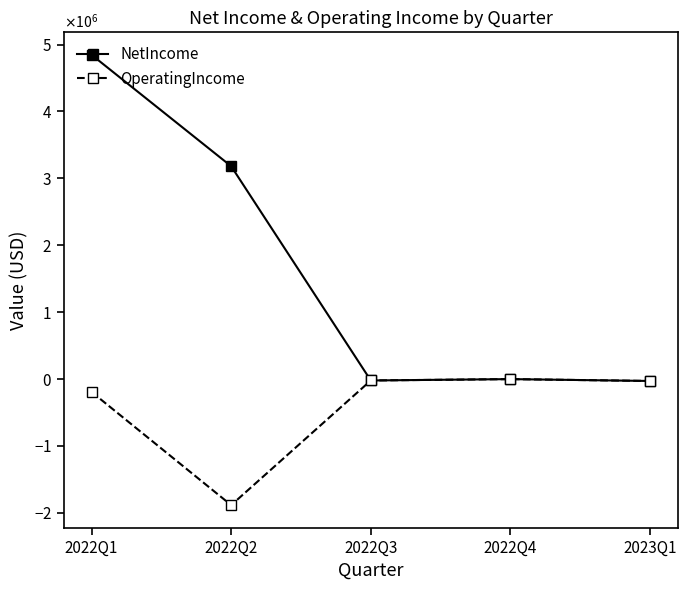

What are all the series names shown in the legend?

NetIncome, OperatingIncome